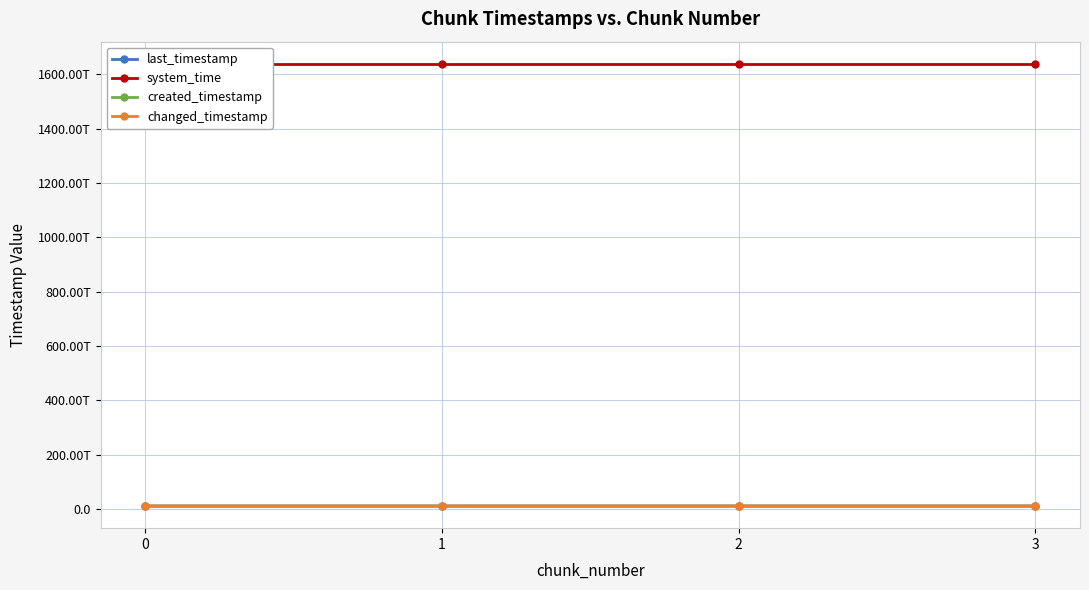

What is the difference between the maximum and minimum values in the created_timestamp series?

2126259438